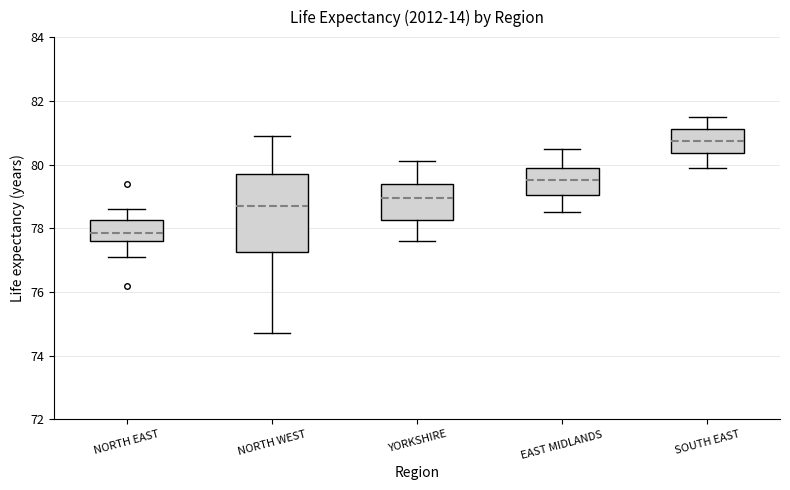

Where does the upper whisker of the box for EAST MIDLANDS end on the y-axis? The values are not printed on the chart, so give them approximately, as read against the axis.

80.6